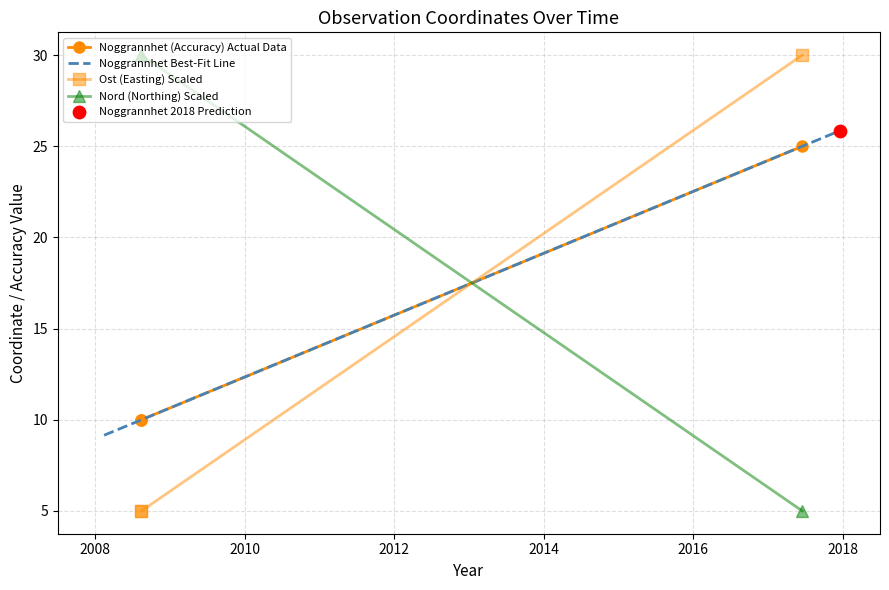

What is the total value across all series at 2017-06-17?

60